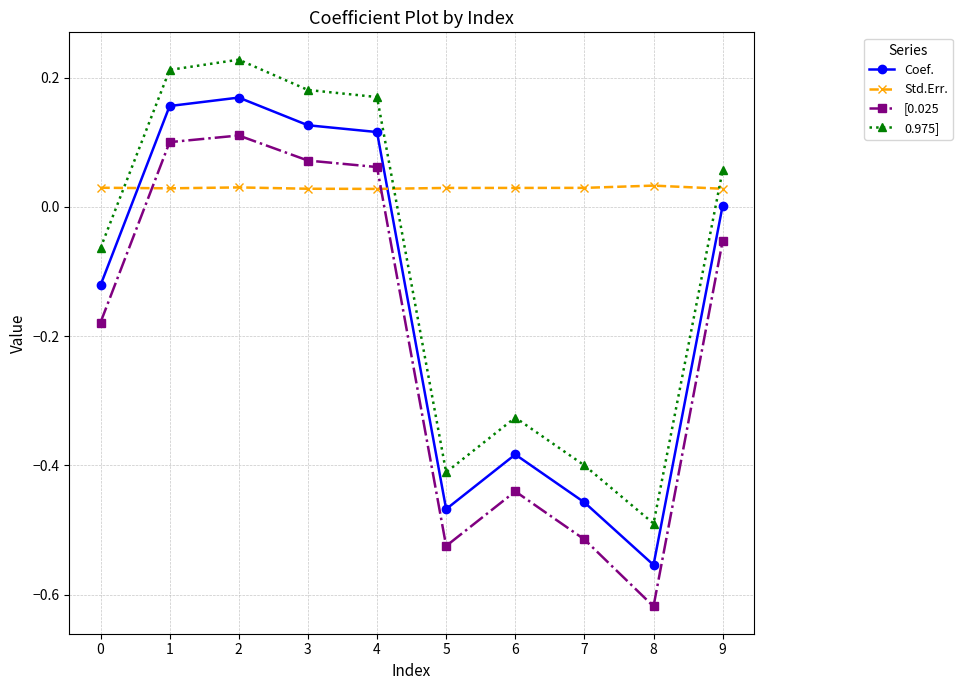

Which series has the widest spread of values?

[0.025